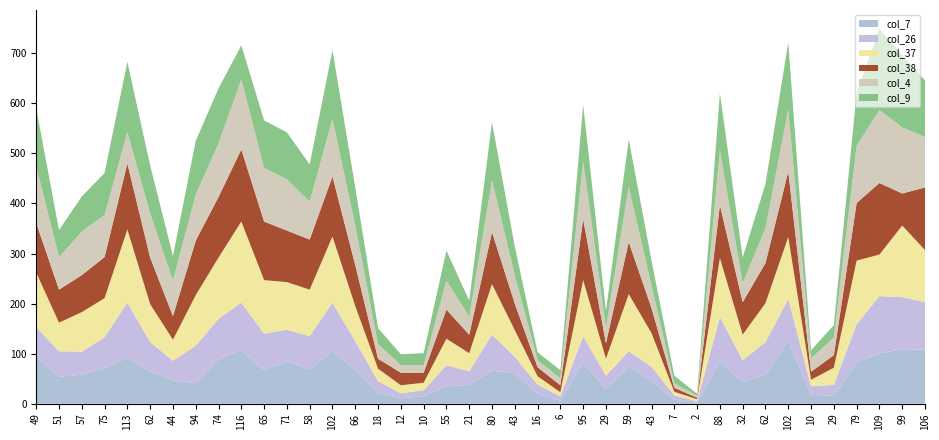

Reading left to right, list all the values displayed in this chart.

col_7: 49=94	51=54	57=58	75=72	113=92	62=65	44=47	94=41	74=89	116=107	65=67	71=85	58=69	102=105	66=68	18=22	12=11	10=15	55=35	21=38	80=66	43=61	16=20	6=6	95=82	29=30	59=75	43=46	7=8	2=2	88=84	32=43	62=59	102=125	10=18	29=16	79=83	109=101	99=109	106=108
col_26: 49=59	51=51	57=46	75=61	113=110	62=58	44=39	94=75	74=81	116=95	65=73	71=63	58=66	102=97	66=57	18=23	12=10	10=12	55=42	21=27	80=72	43=33	16=18	6=9	95=53	29=26	59=30	43=28	7=9	2=3	88=89	32=44	62=64	102=85	10=17	29=22	79=76	109=114	99=104	106=95
col_37: 49=109	51=57	57=79	75=78	113=146	62=76	44=42	94=101	74=122	116=162	65=107	71=95	58=93	102=132	66=70	18=25	12=16	10=15	55=53	21=36	80=101	43=53	16=17	6=8	95=112	29=34	59=114	43=67	7=7	2=4	88=118	32=51	62=78	102=123	10=13	29=34	79=127	109=83	99=143	106=104
col_38: 49=99	51=66	57=74	75=82	113=132	62=93	44=47	94=109	74=121	116=144	65=117	71=103	58=100	102=120	66=82	18=20	12=25	10=20	55=58	21=37	80=104	43=53	16=18	6=14	95=122	29=31	59=104	43=50	7=8	2=3	88=106	32=65	62=80	102=131	10=16	29=25	79=115	109=143	99=64	106=125
col_4: 49=113	51=65	57=87	75=84	113=63	62=88	44=71	94=92	74=107	116=140	65=107	71=102	58=76	102=115	66=79	18=29	12=15	10=15	55=58	21=36	80=103	43=57	16=14	6=14	95=115	29=31	59=110	43=45	7=9	2=4	88=109	32=38	62=70	102=124	10=27	29=35	79=114	109=146	99=132	106=101
col_9: 49=116	51=54	57=70	75=84	113=140	62=96	44=49	94=107	74=110	116=68	65=95	71=94	58=74	102=137	66=76	18=32	12=22	10=24	55=60	21=32	80=116	43=57	16=16	6=16	95=113	29=33	59=95	43=50	7=15	2=4	88=114	32=51	62=88	102=134	10=16	29=25	79=106	109=162	99=144	106=113